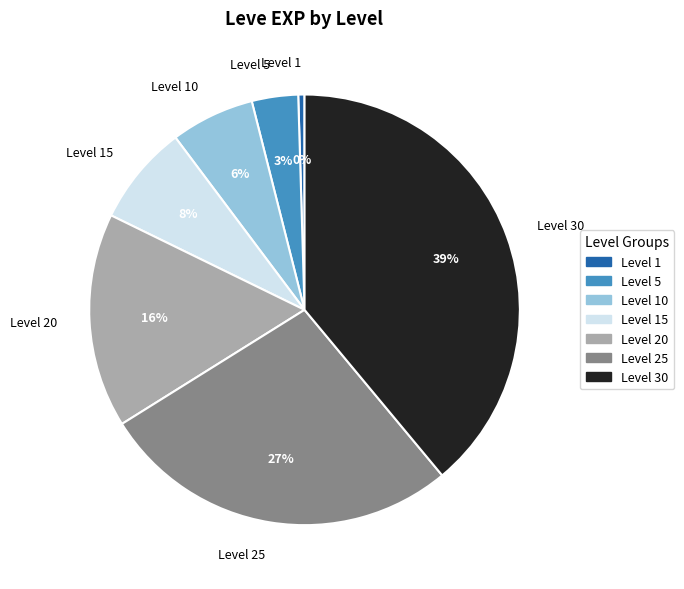

Is the sum of Level 20 and Level 25 greater than half?

No